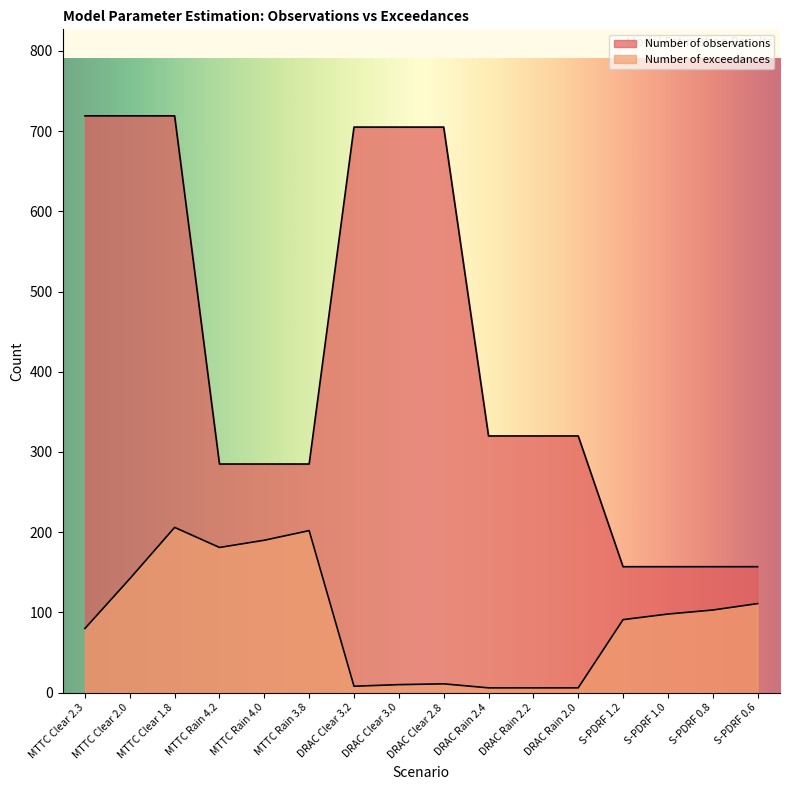

Which series has the largest total across all categories?

Number of observations